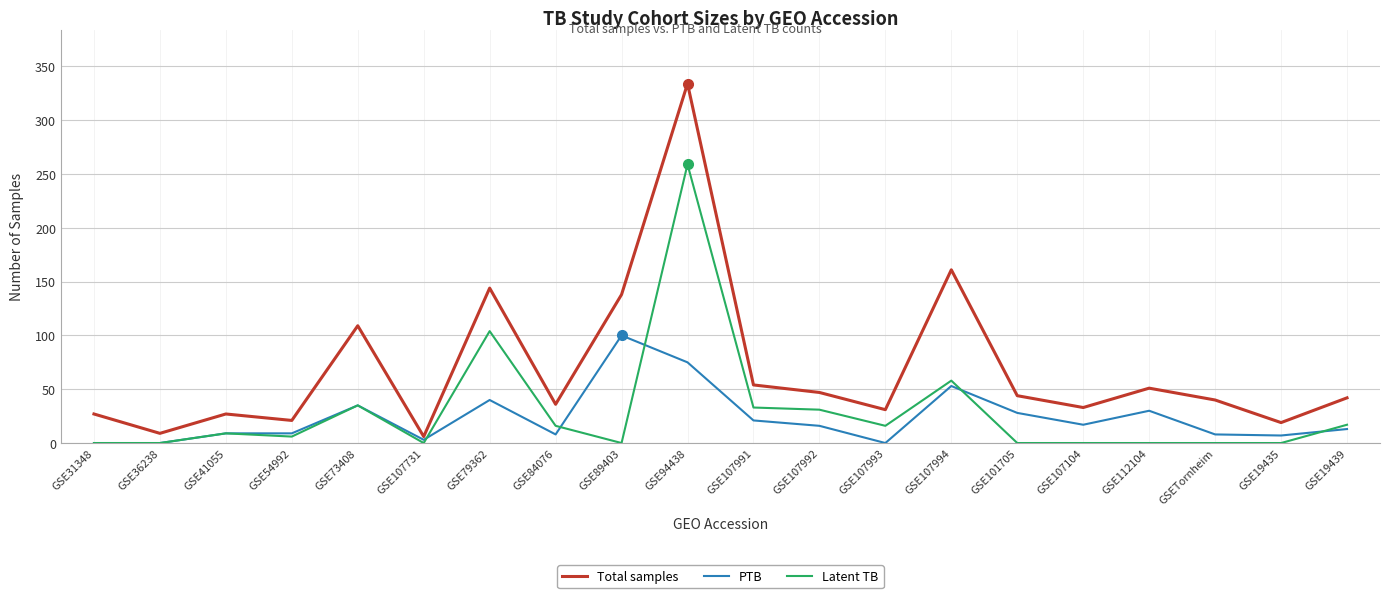

How many lines are shown in the chart?

3